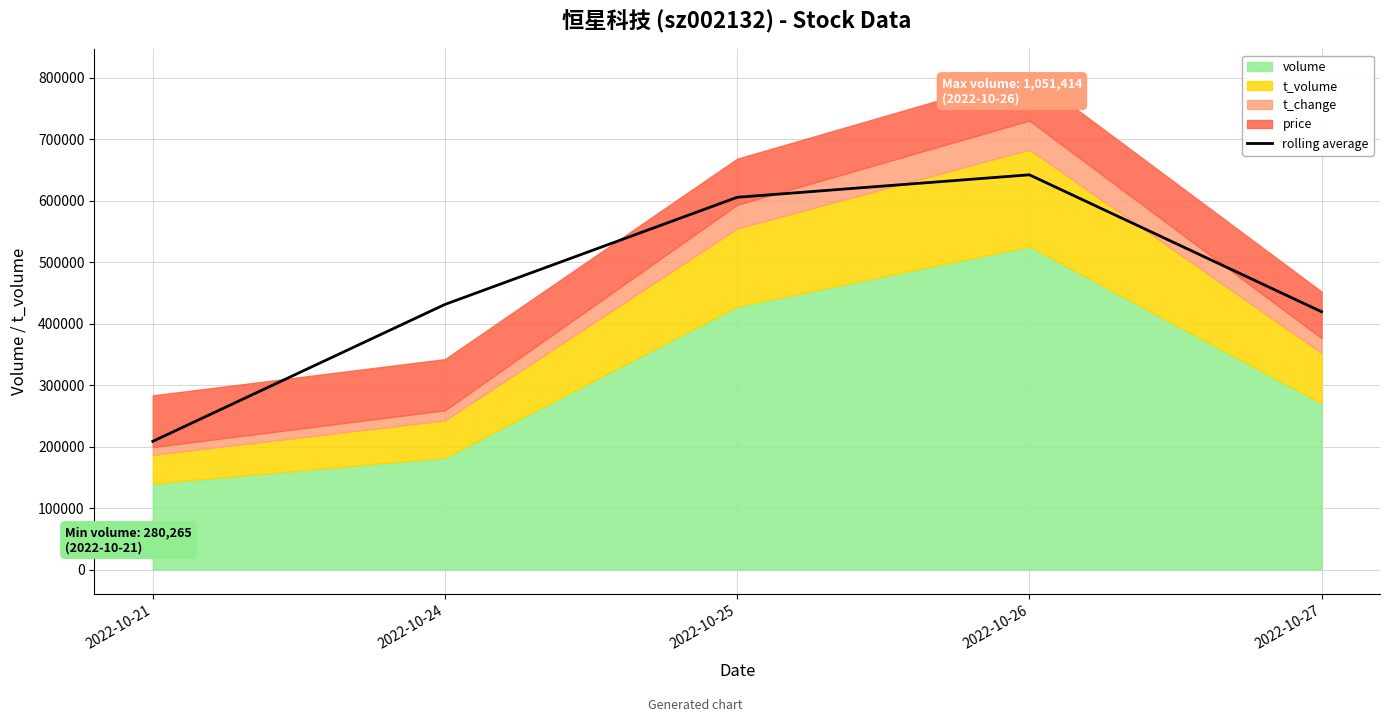

Reading left to right, what are all the values shown in this chart?

2022-10-21=208603.9	2022-10-24=431447.3	2022-10-25=605755.3	2022-10-26=642368.8	2022-10-27=419525.4